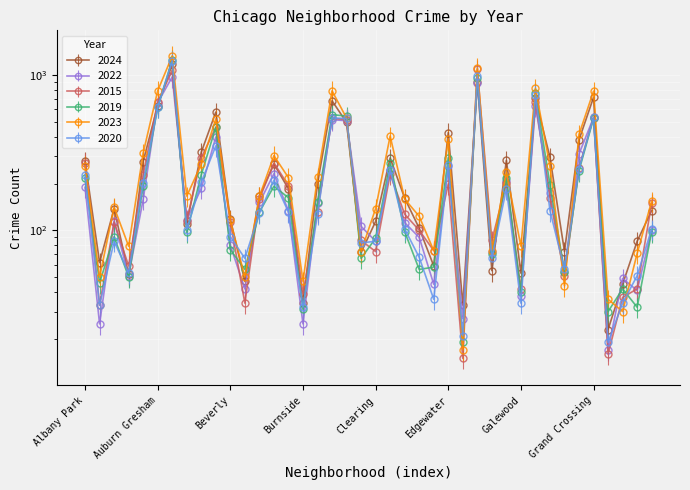

At which category does 2020 reach its first local peak?

Archer Heights